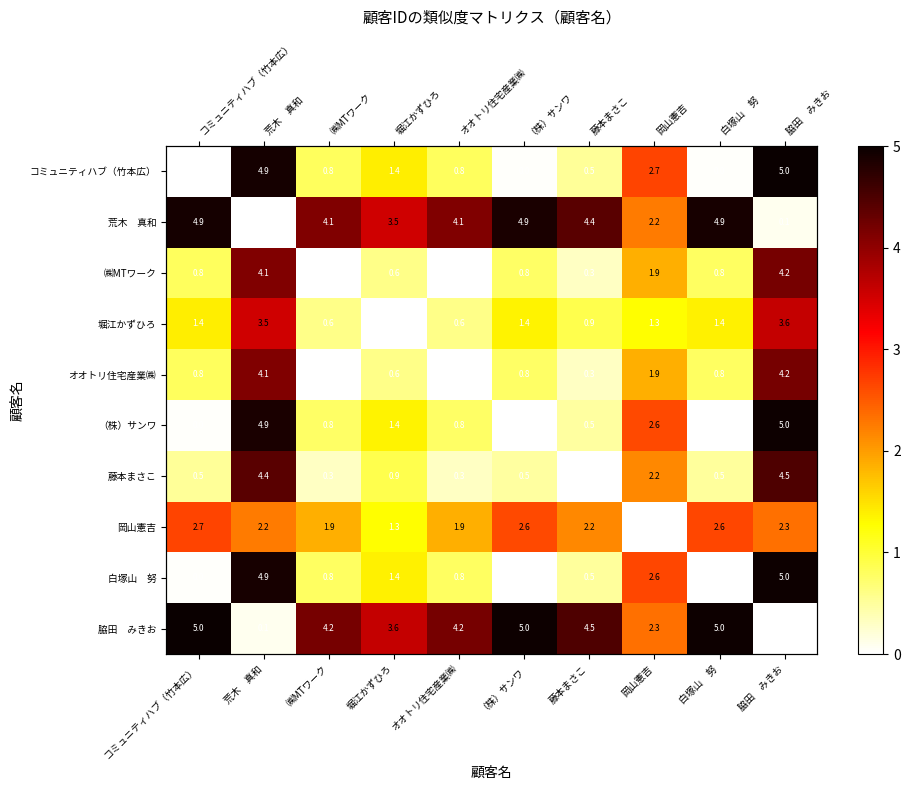

Which series has the widest spread of values?

コミュニティハブ（竹本広）